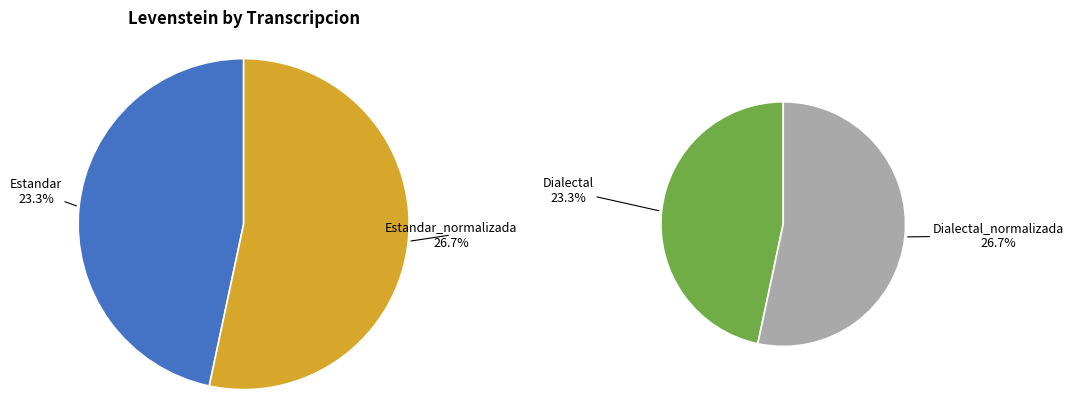

Rank the categories by value from highest to lowest.

Estandar_normalizada, Dialectal_normalizada, Estandar, Dialectal